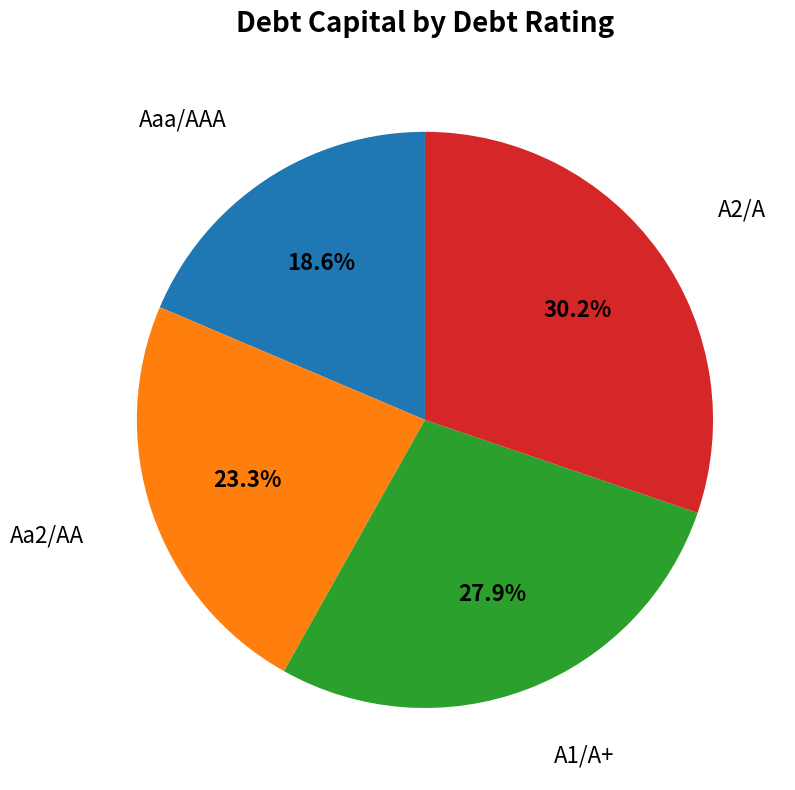

Is there a majority slice in this chart?

No